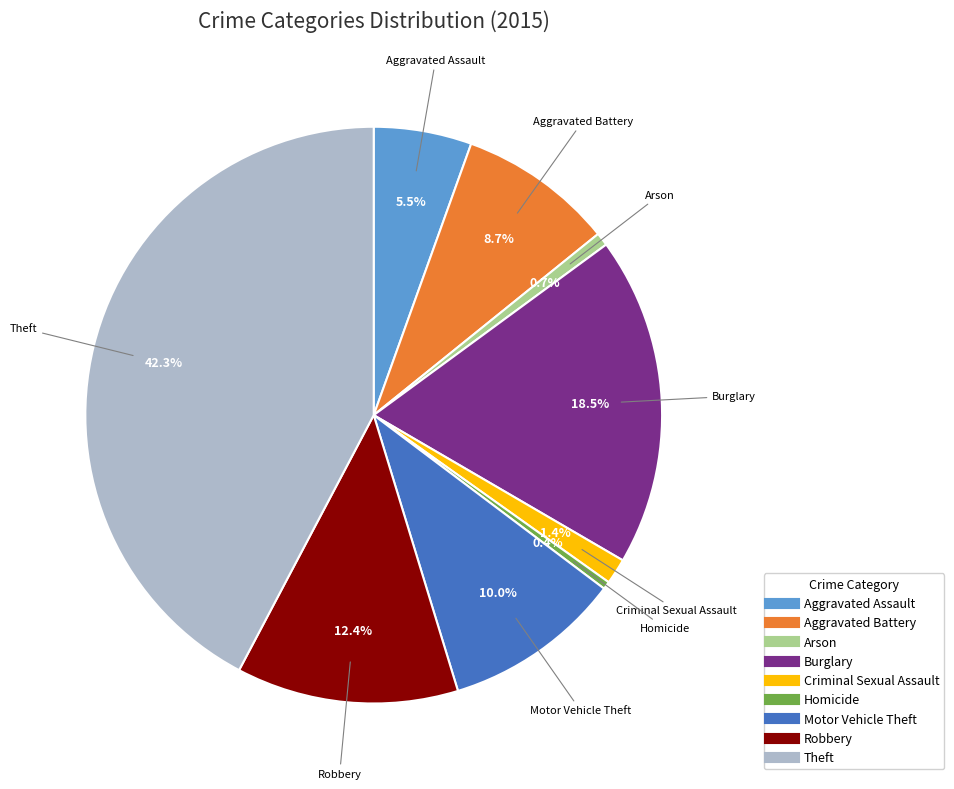

Approximately how many times larger is the value at Robbery compared to Arson?

16.9